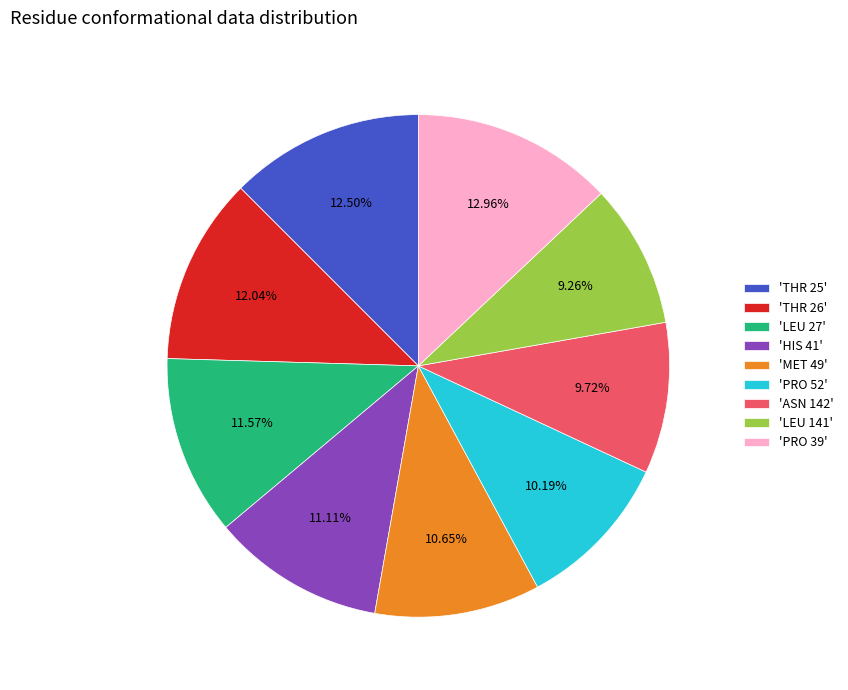

How many slices are in this pie chart?

9